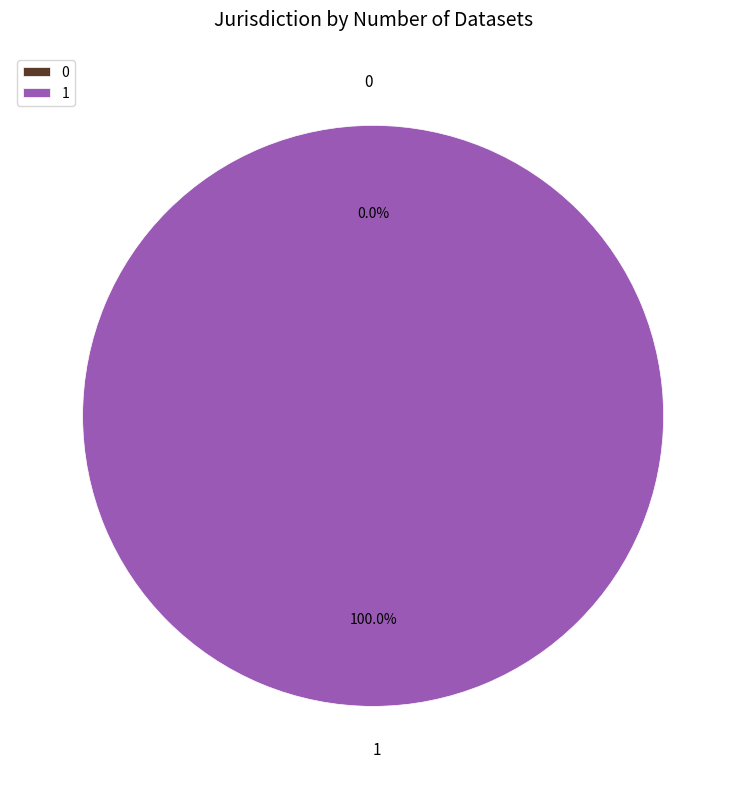

What is the total percentage of 0 and 1?

100.0%